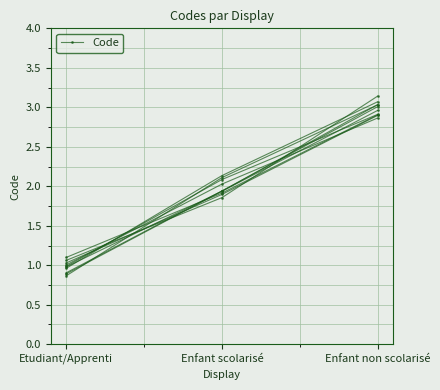

What is the change in value from Enfant scolarisé to Enfant non scolarisé?

+0.9